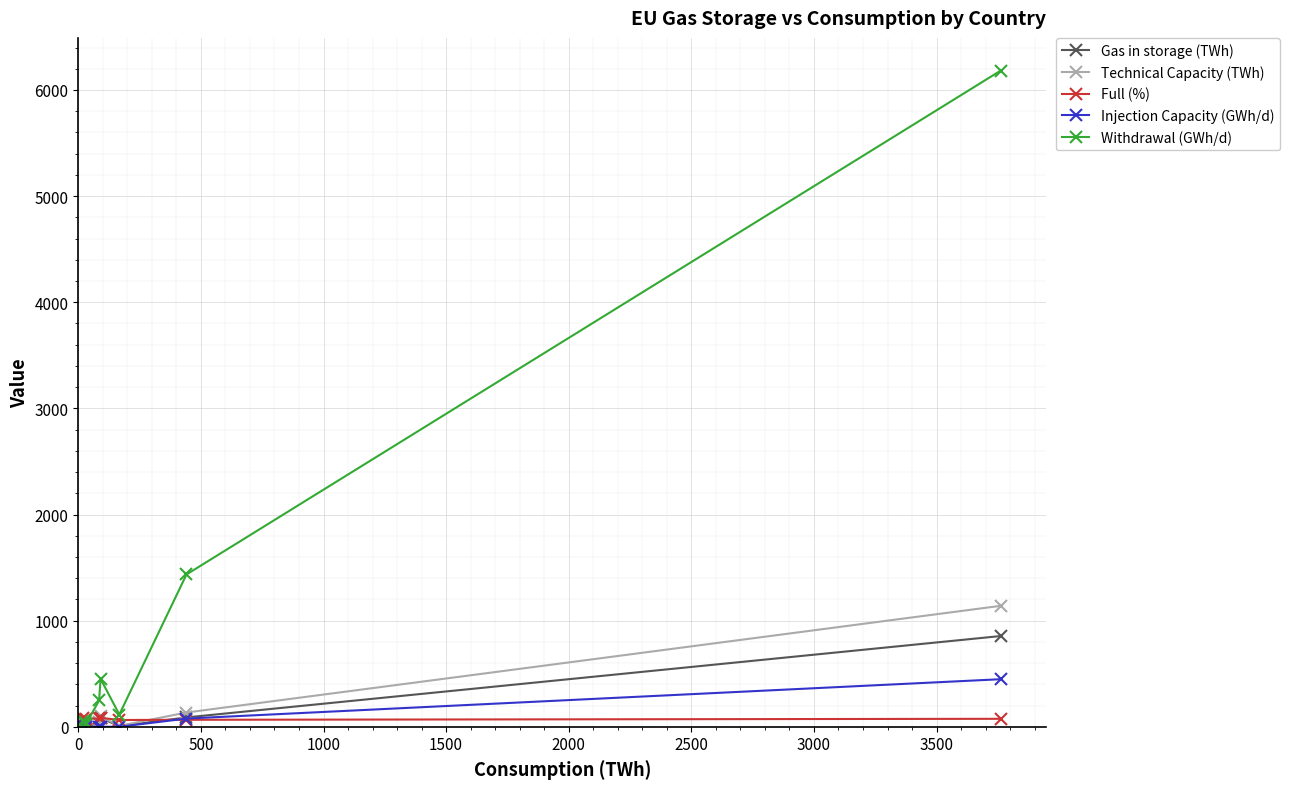

Which series has the largest range (max minus min)?

Withdrawal (GWh/d)